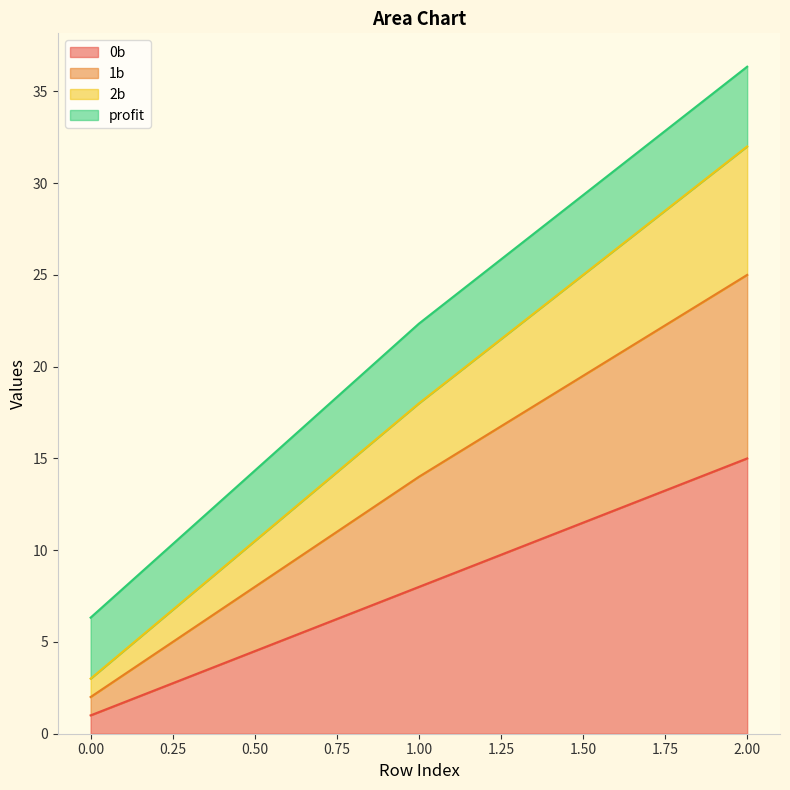

What is the spread (max minus min) of values at 1?

14.3